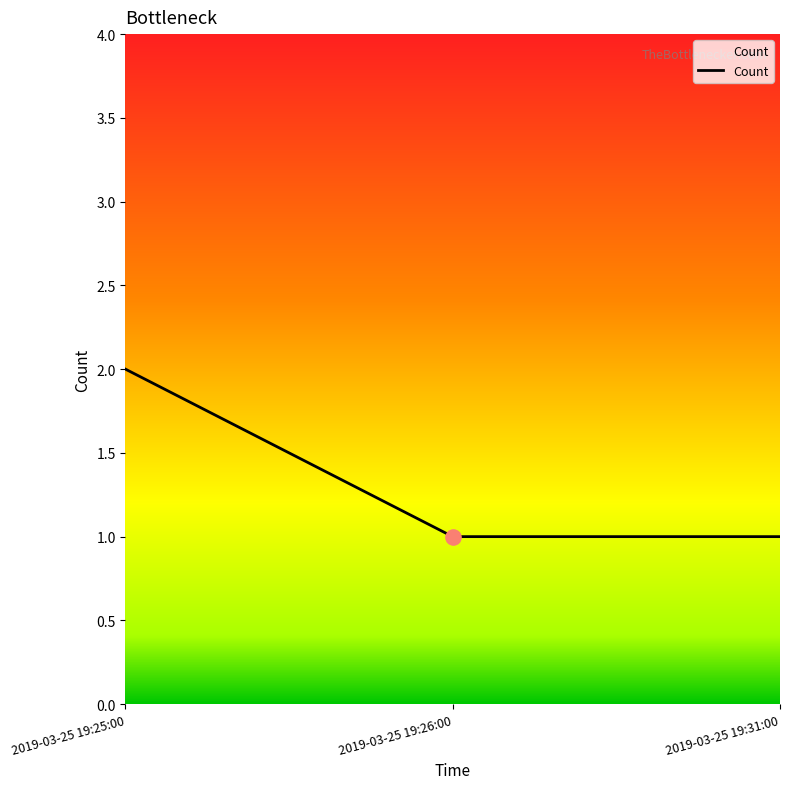

What is the ratio of the value at 2019-03-25 19:25:00 to the value at 2019-03-25 19:31:00?

2.0